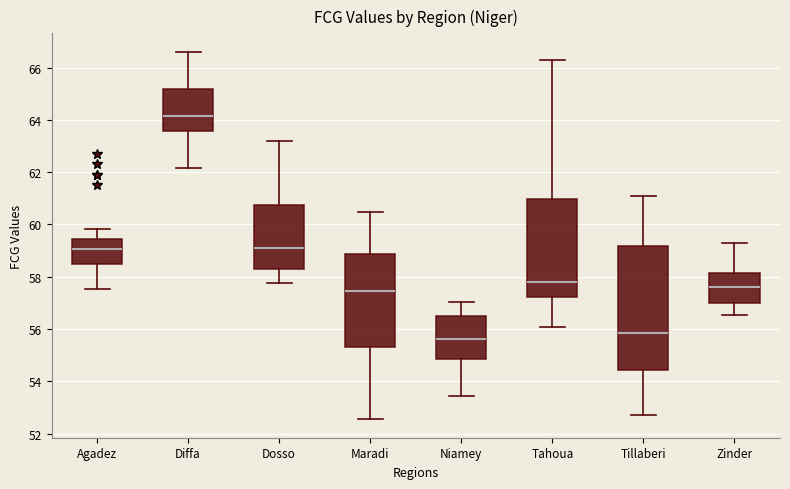

Reading left to right, transcribe this box plot: for each box, give where its median line is, the range the box spans, and where its two whiskers end, as read against the y-axis. The values are not printed on the chart, so give them approximately, as read against the axis.

Agadez: median 59.0, box 58.4 to 59.4, whiskers 57.6 to 59.8
Diffa: median 64.2, box 63.6 to 65.2, whiskers 62.2 to 66.6
Dosso: median 59.0, box 58.4 to 60.8, whiskers 57.8 to 63.2
Maradi: median 57.4, box 55.4 to 58.8, whiskers 52.6 to 60.4
Niamey: median 55.6, box 54.8 to 56.4, whiskers 53.4 to 57.0
Tahoua: median 57.8, box 57.2 to 61.0, whiskers 56.0 to 66.2
Tillaberi: median 55.8, box 54.4 to 59.2, whiskers 52.8 to 61.0
Zinder: median 57.6, box 57.0 to 58.2, whiskers 56.6 to 59.2